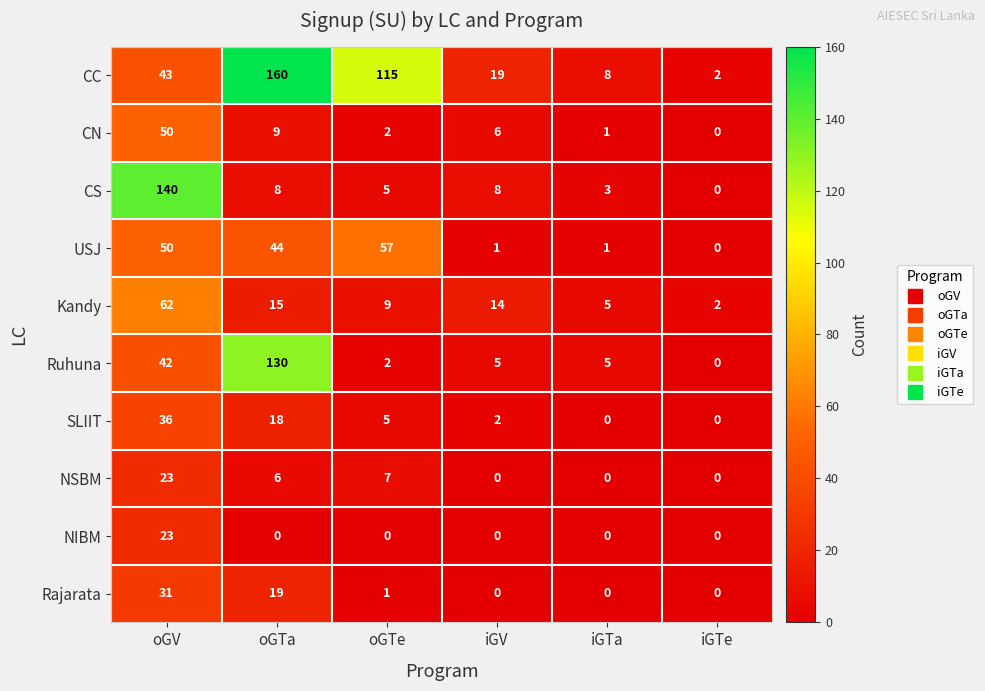

Which series has the largest total across all categories?

CC